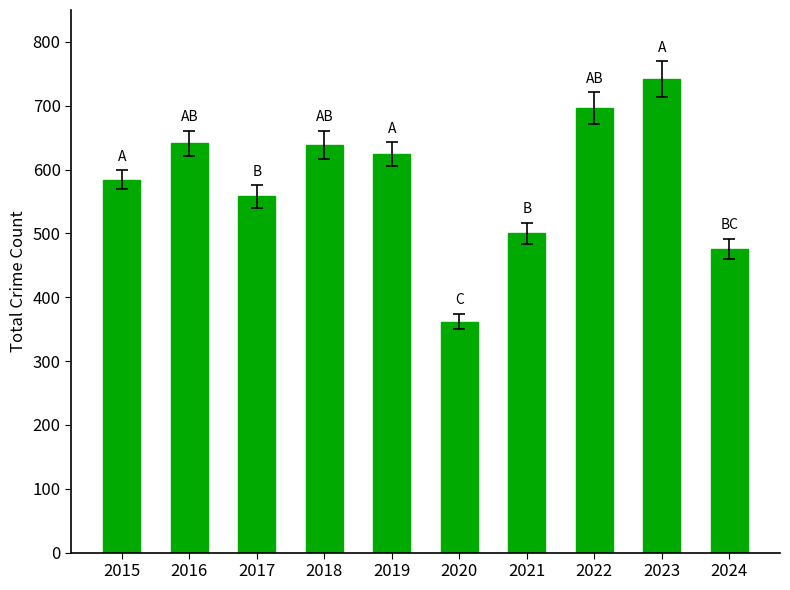

How many bars are there in total?

10